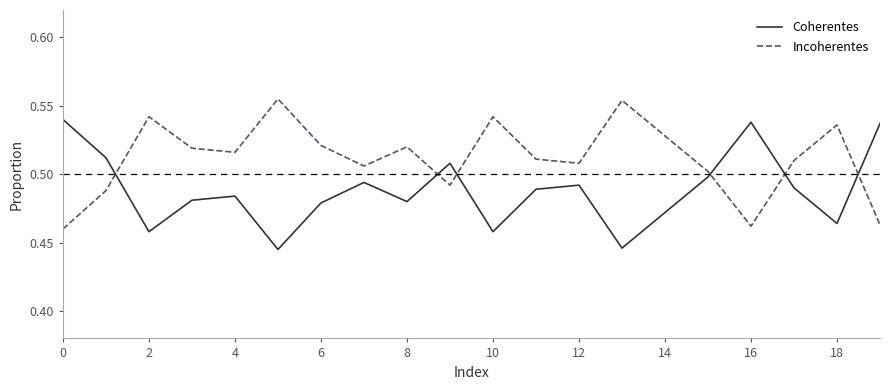

The value of Coherentes at 17 is 0.5. True or false?

True